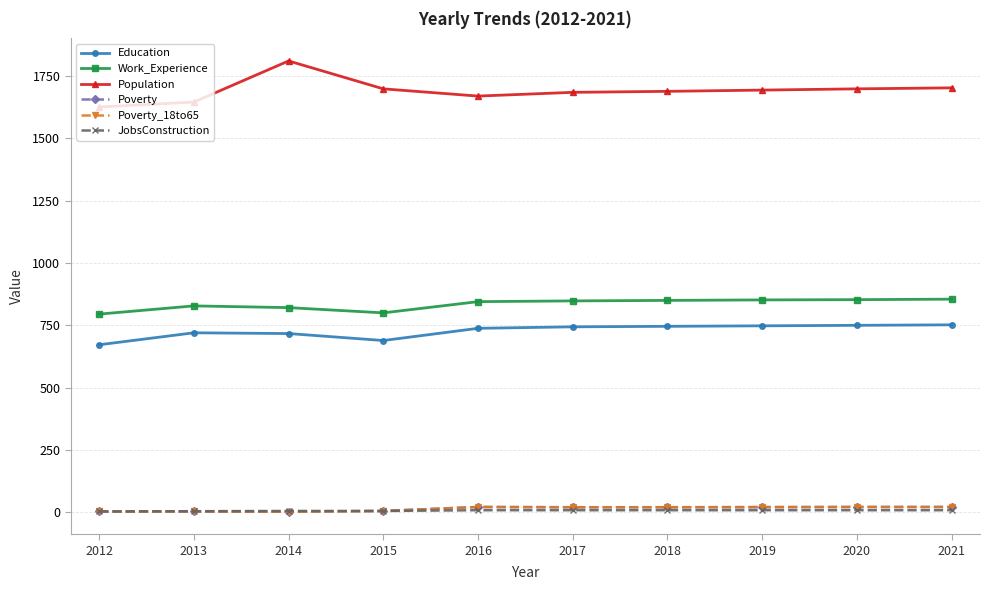

What is the total value across all series at 2017?

3325